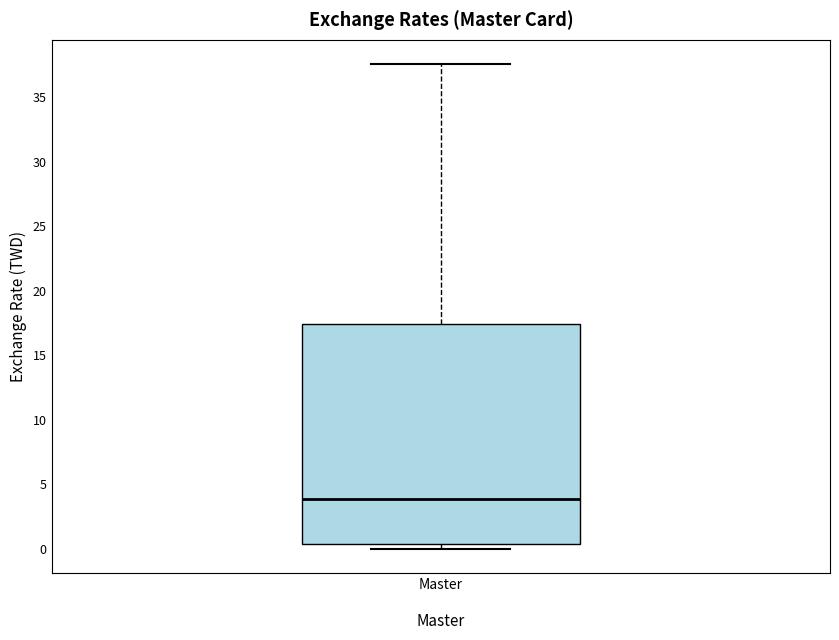

Where does the median line of the box for Master sit on the y-axis? The values are not printed on the chart, so give them approximately, as read against the axis.

4.0